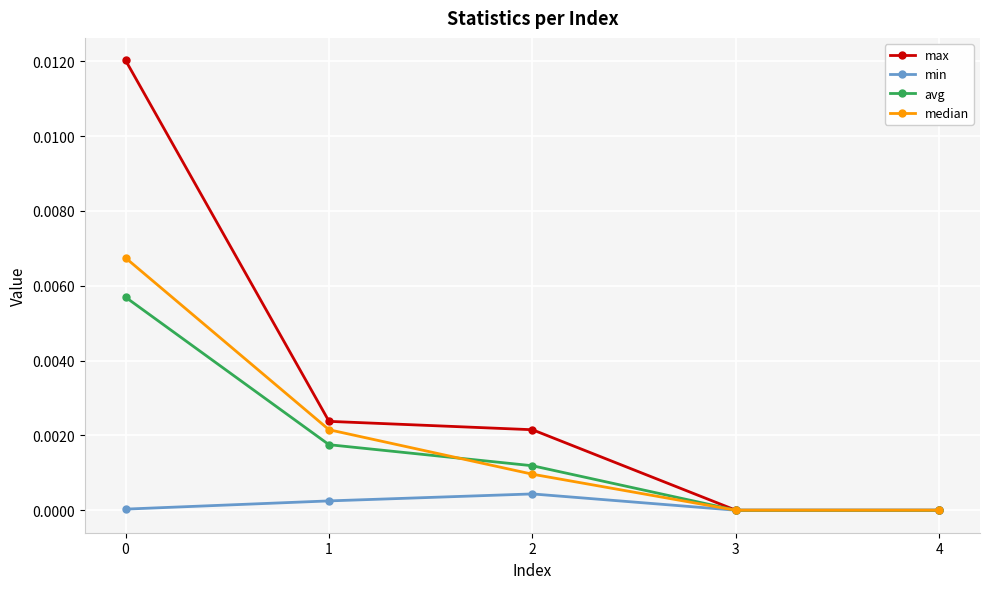

True or false: median has more than 1 interior local peaks.

False